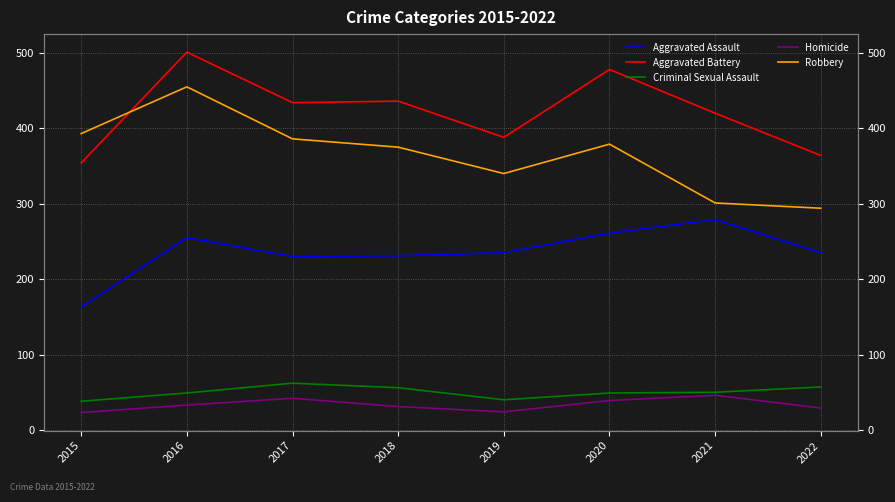

What is the value of the Homicide point at the 5th from the left?

24